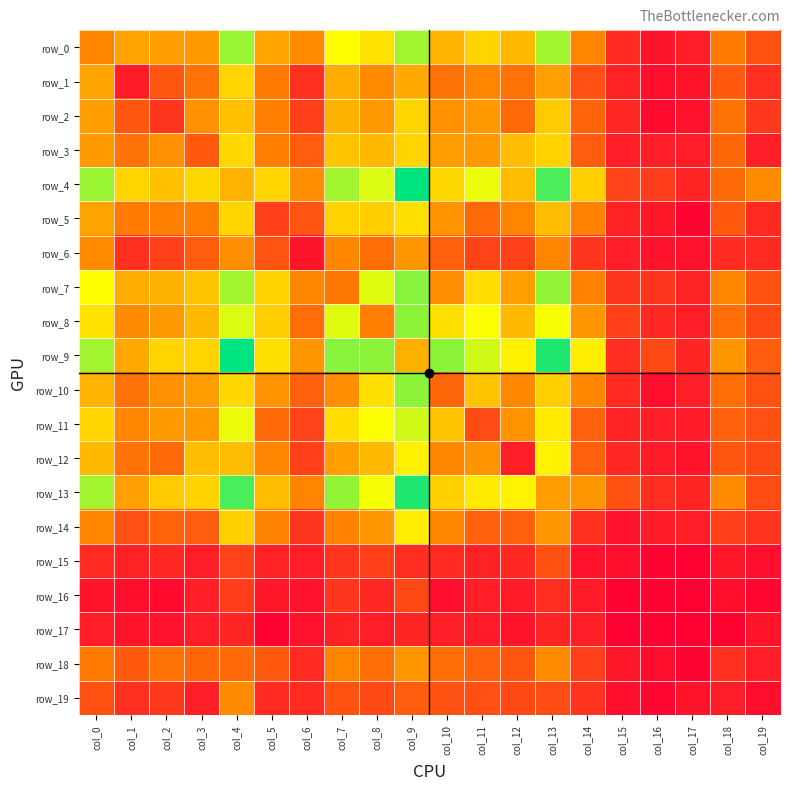

What is the difference between the row_19 values at col_6 and col_16?

13